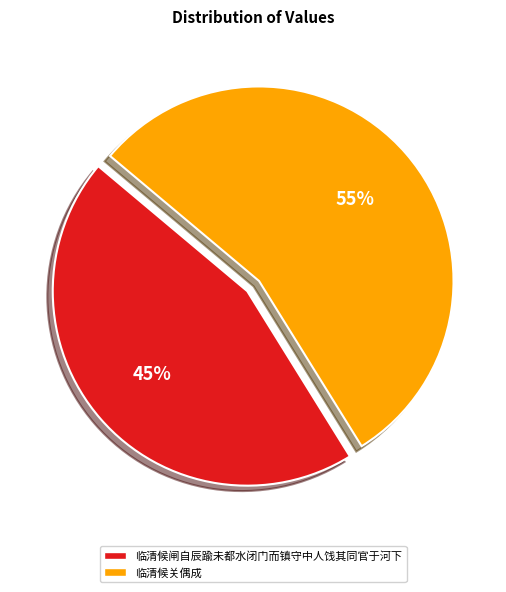

True or false: 临清候闸自辰踰未都水闭门而镇守中人饯其同官于河下 accounts for 36% of the total.

False